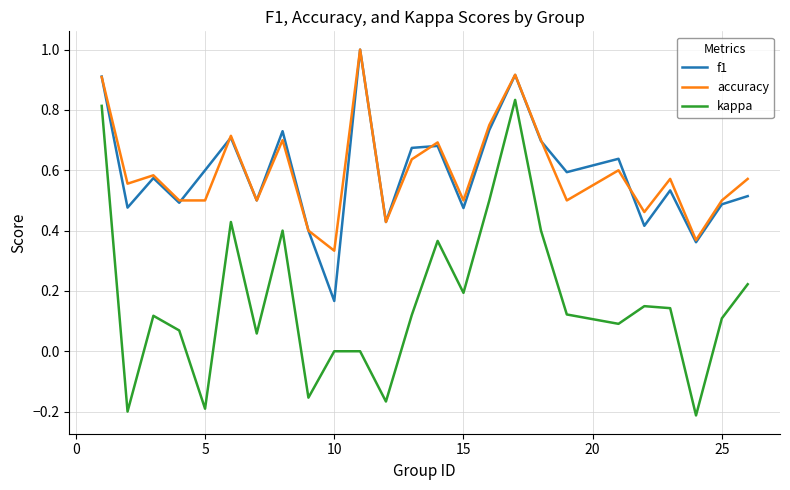

Which series has the widest spread of values?

kappa